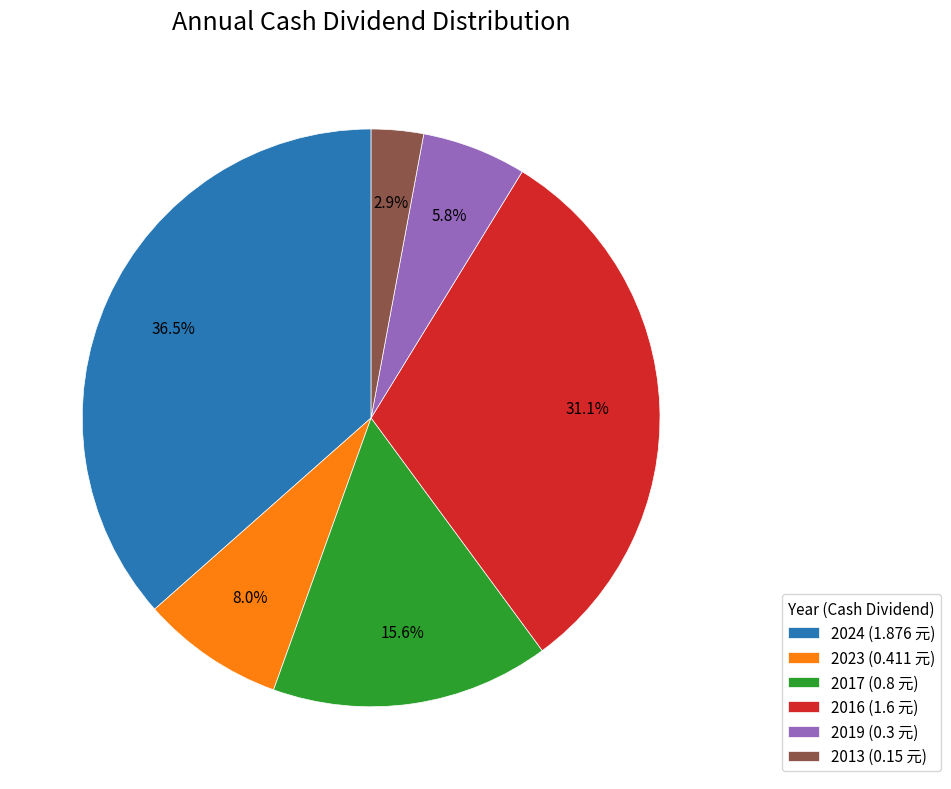

Does any single category account for the majority?

No